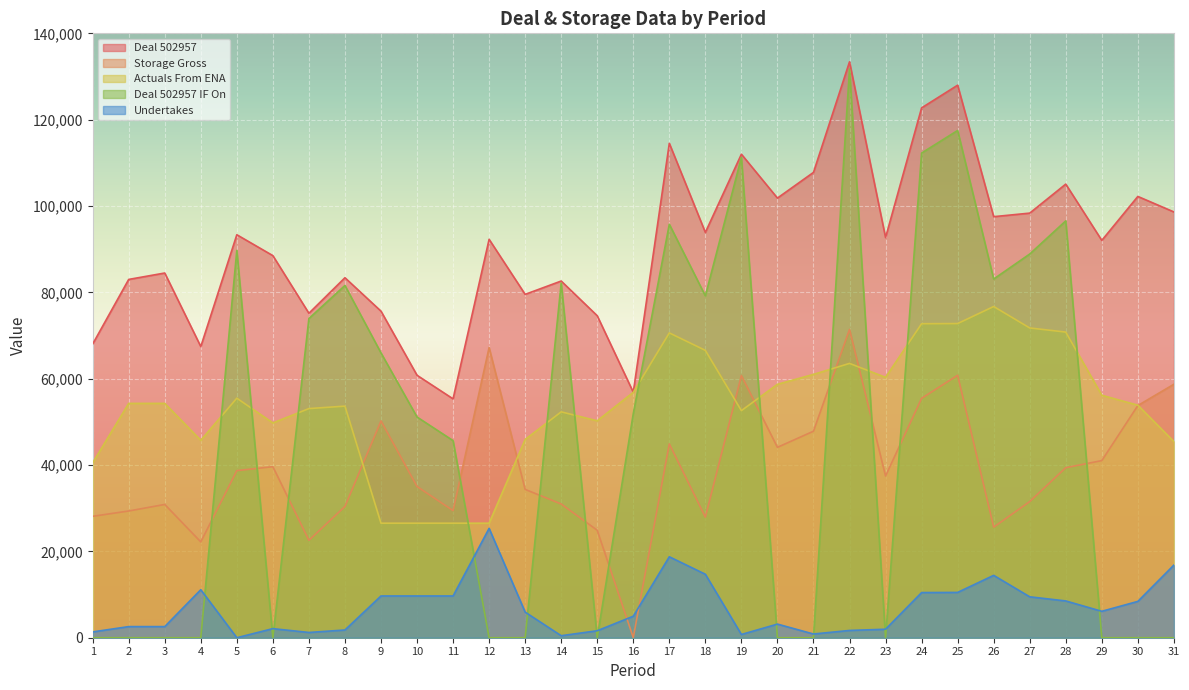

What is the spread (max minus min) of values at 6?

88509